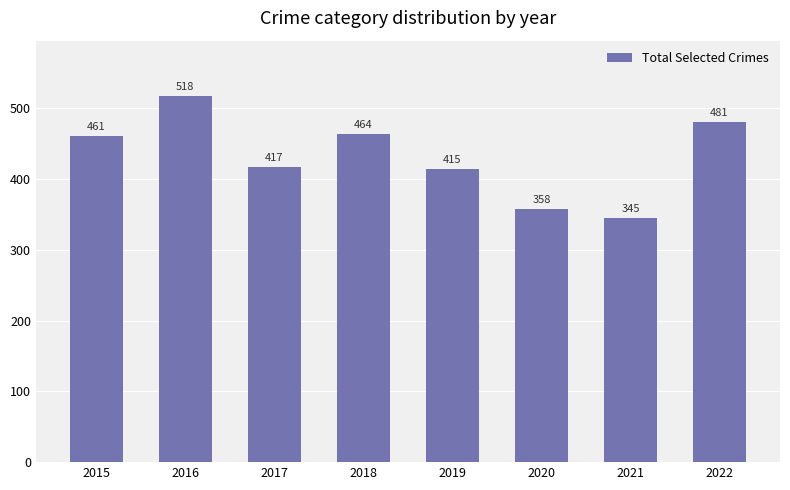

What is the change in value from 2015 to 2019?

-46